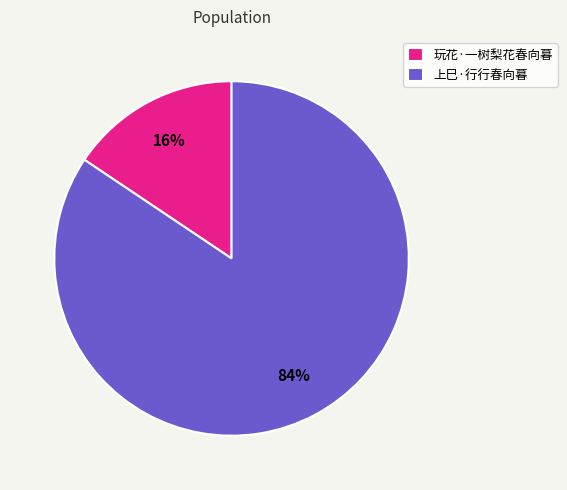

What is the smallest slice in the pie chart?

玩花·一树梨花春向暮